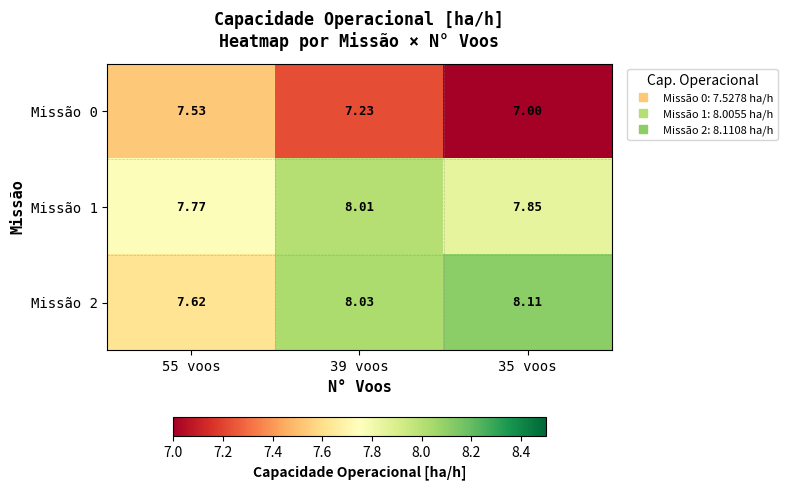

Is the value of Missão 0 at 35 voos greater than the value of Missão 2 at 55 voos?

No